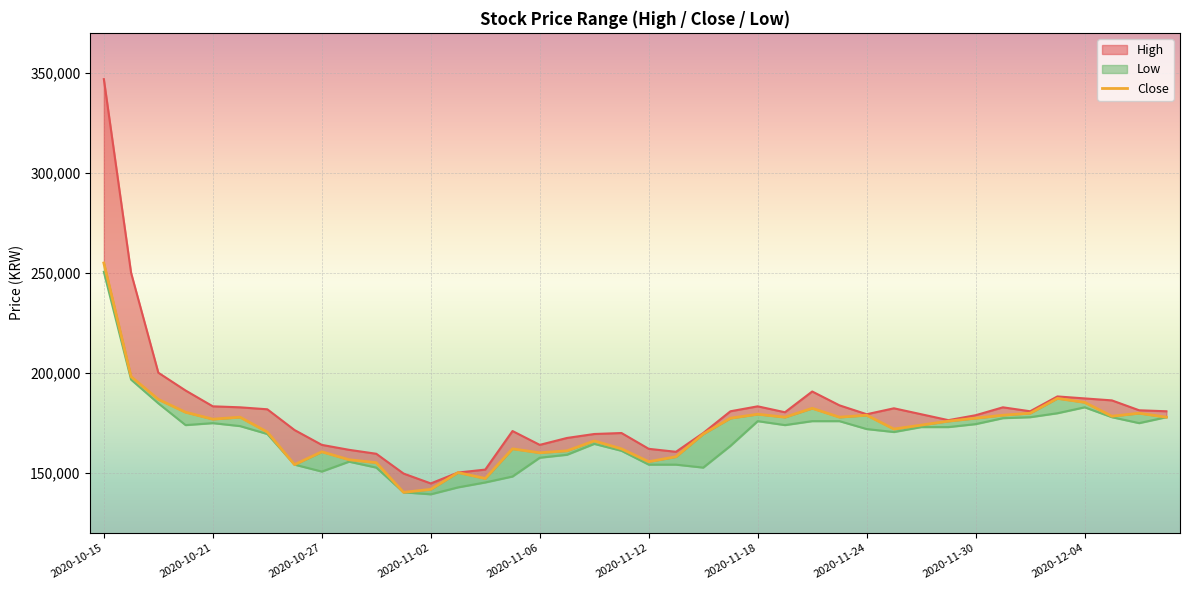

Is it true that the value at 29 is 171951.7?

True